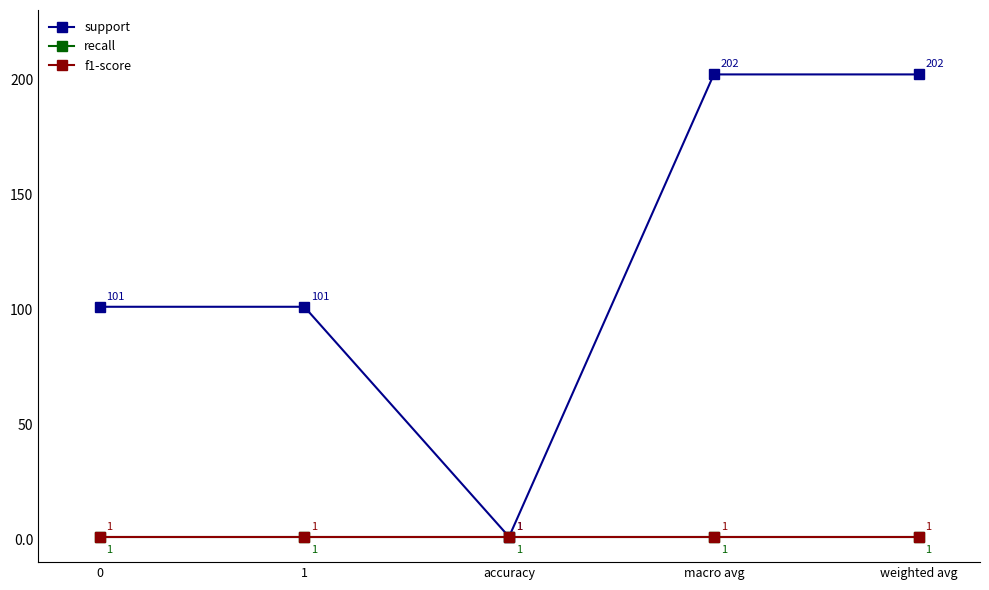

True or false: f1-score and recall cross at least once.

False